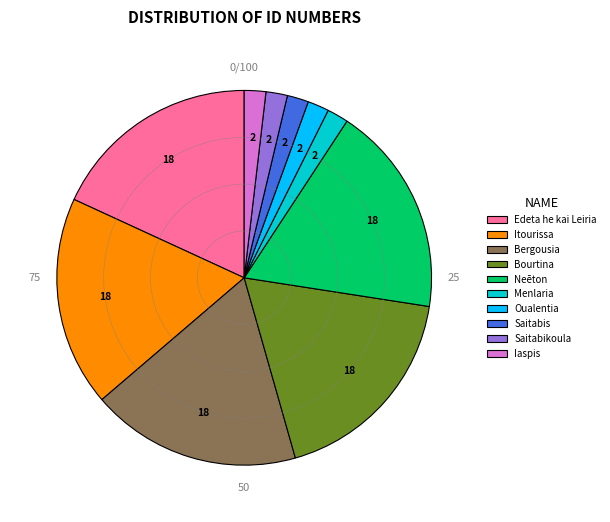

Do Itourissa and Neēton together represent more than half of the pie?

No